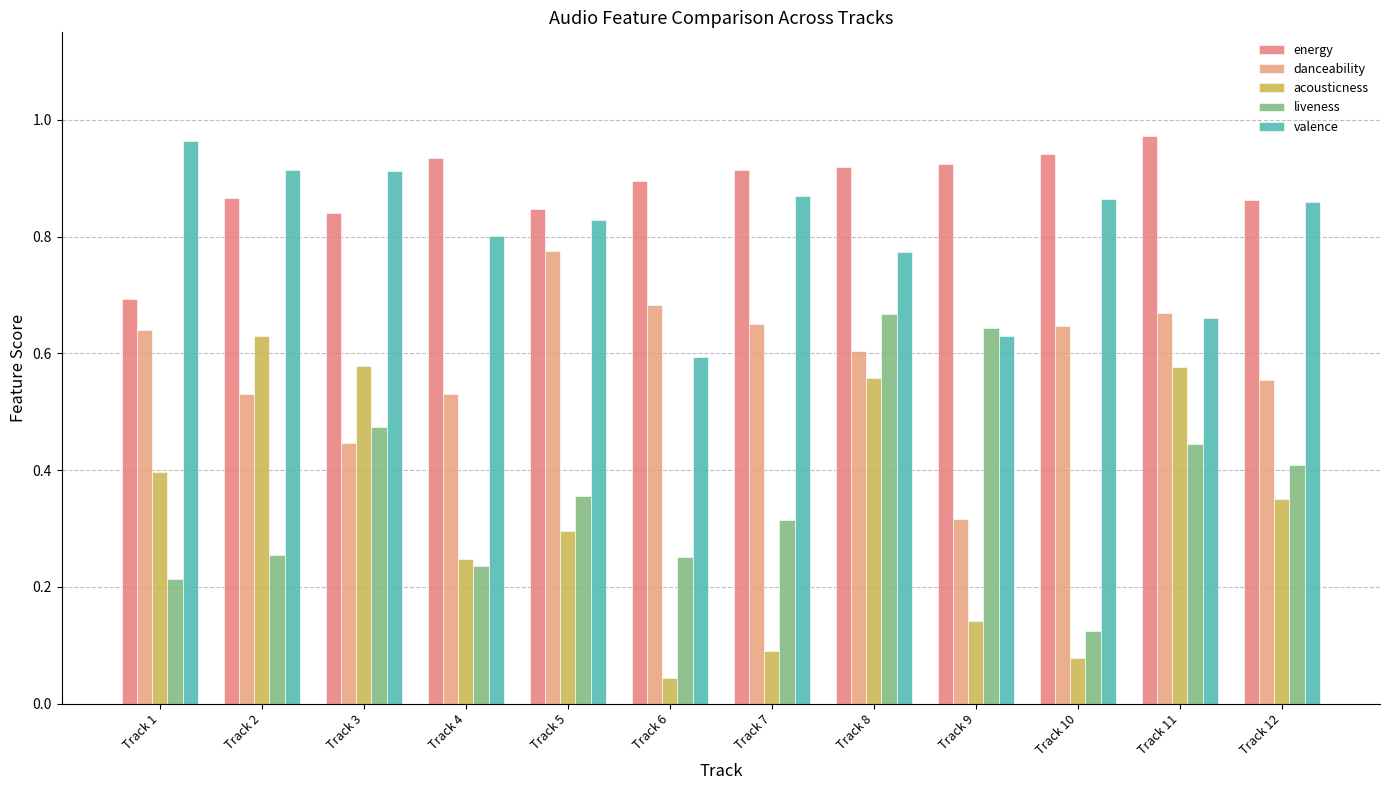

What is the value of the danceability bar at the 12th from the left?

0.6